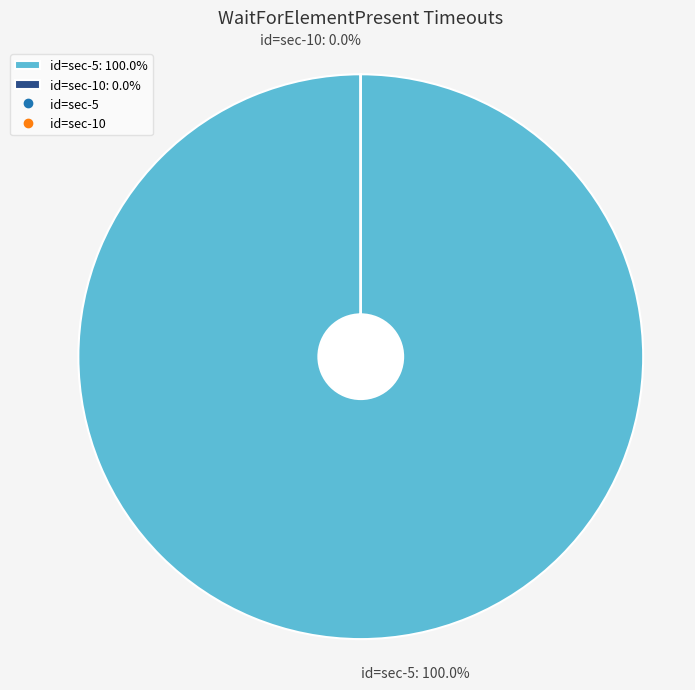

To the nearest percent, what is the difference between the id=sec-10 and id=sec-5 slice percentages?

100%